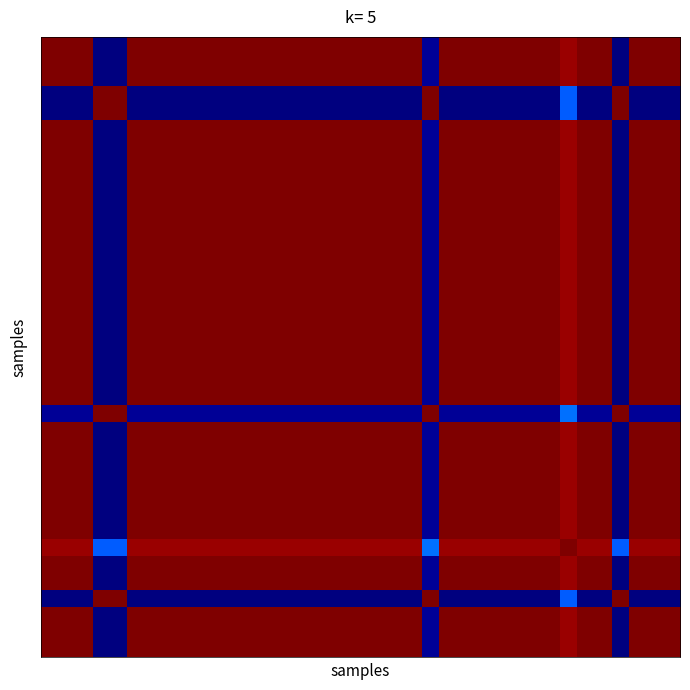

At which category is the sum across all series the highest?

30